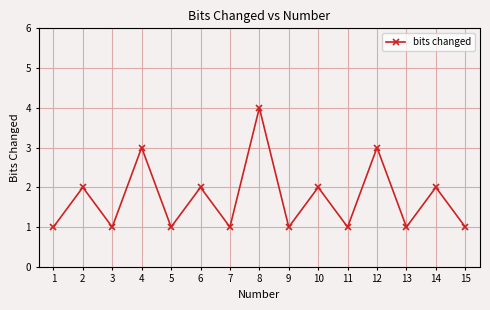

Which category has the highest value across all series?

8